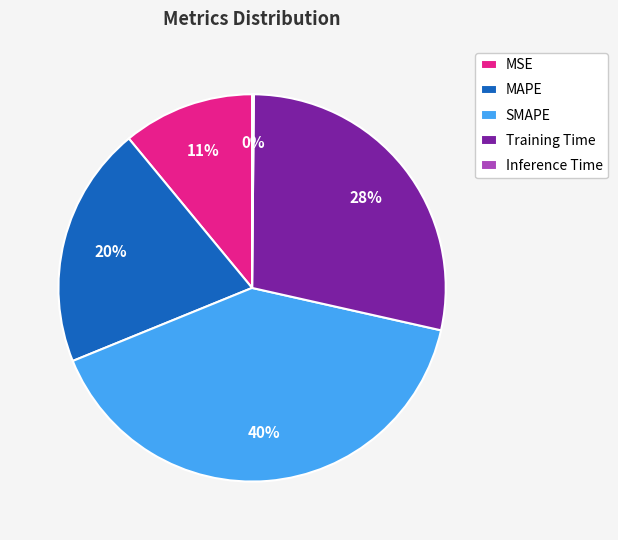

What percentage is the Training Time slice, to the nearest percent?

28%